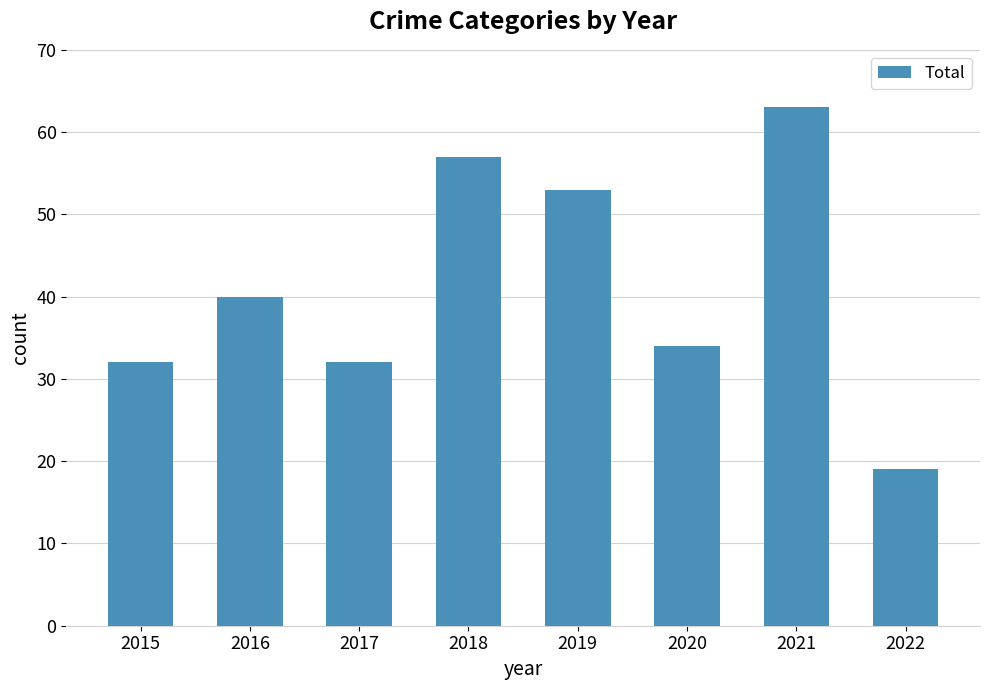

True or false: the data shows 55 at 2020.

False